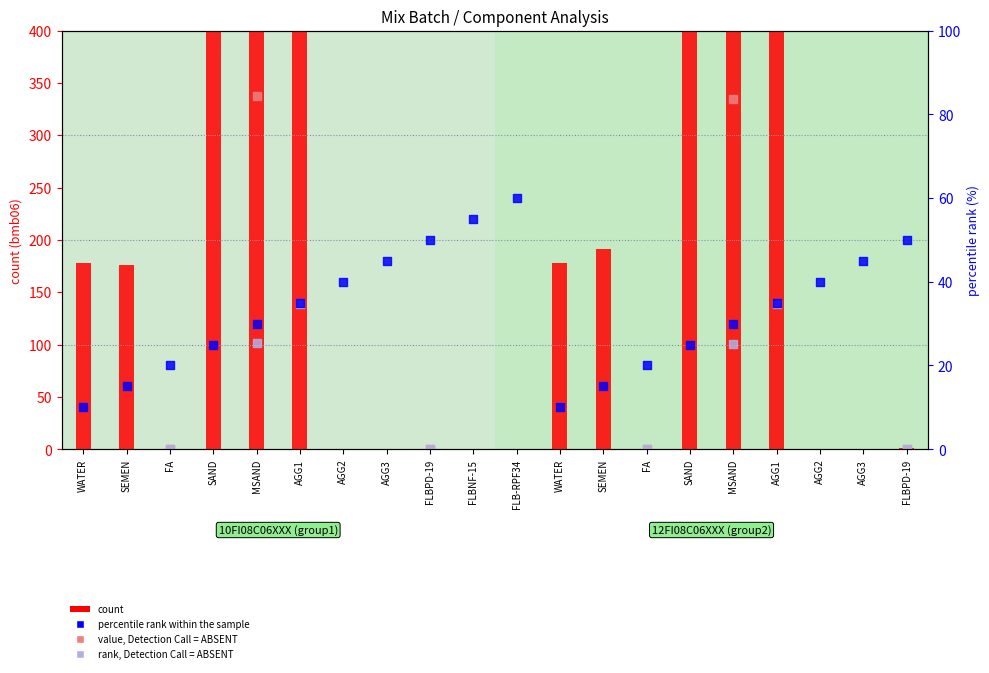

At how many categories does at least one series exceed 193?

6